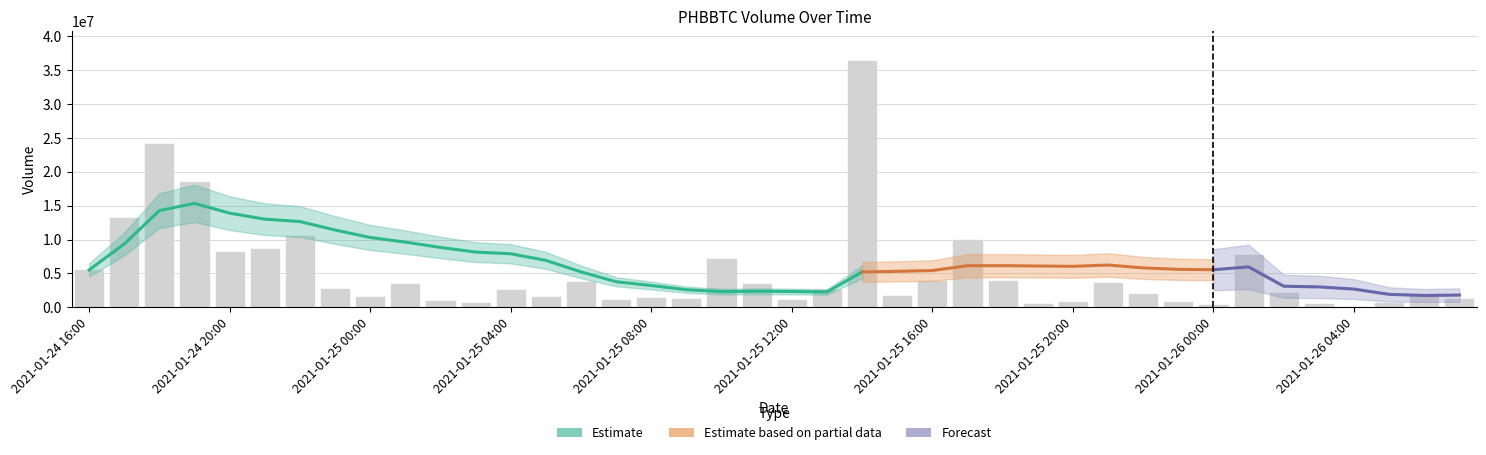

What is the label of the 17th bar from the right?

2021-01-25 15:00